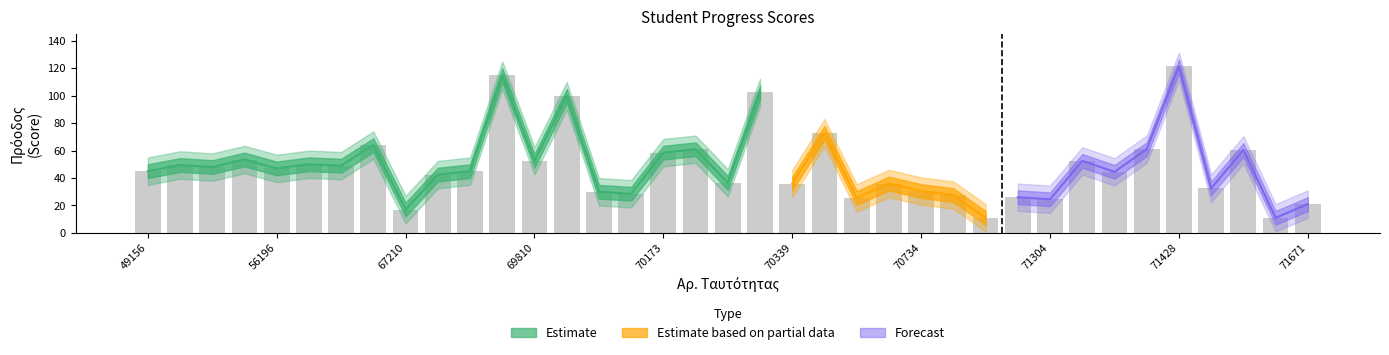

What is the maximum value for Πρόοδος?

121.5